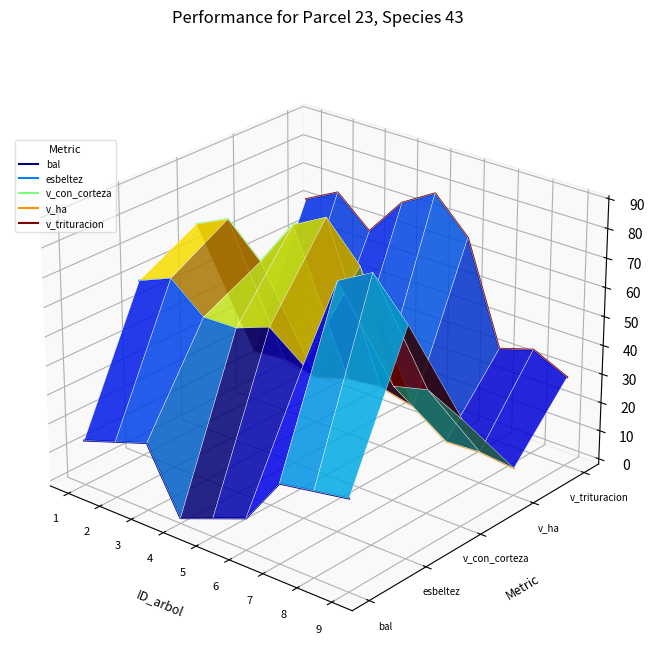

True or false: v_ha and v_con_corteza cross at least once.

False